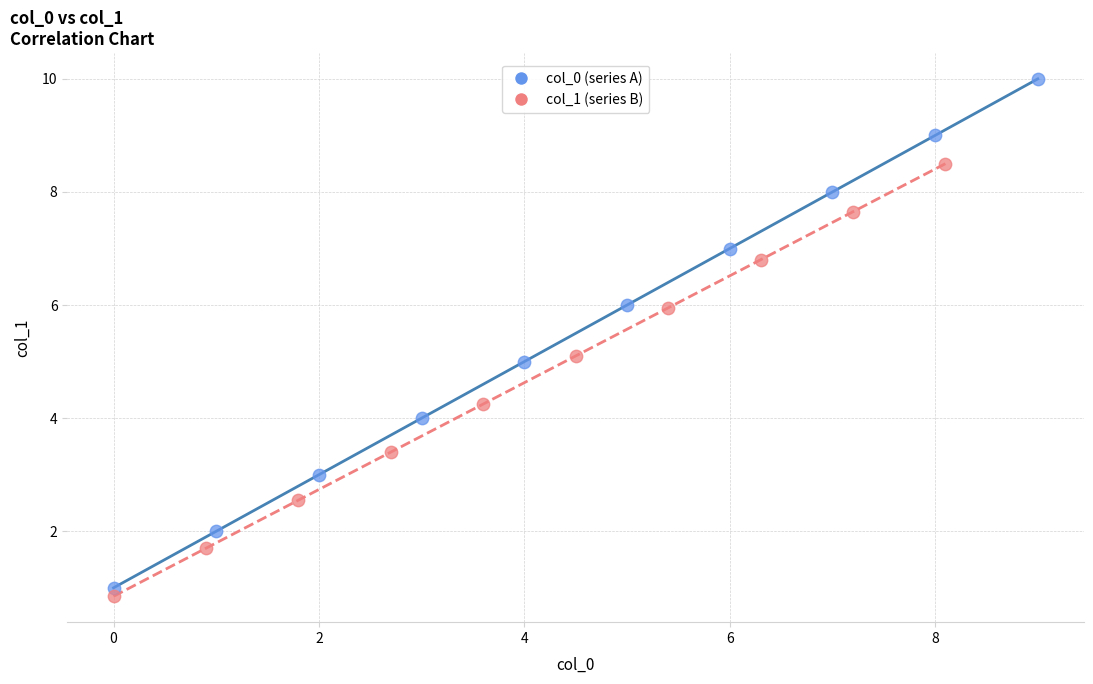

Which series has the widest spread of Y values?

col_0 (series A)